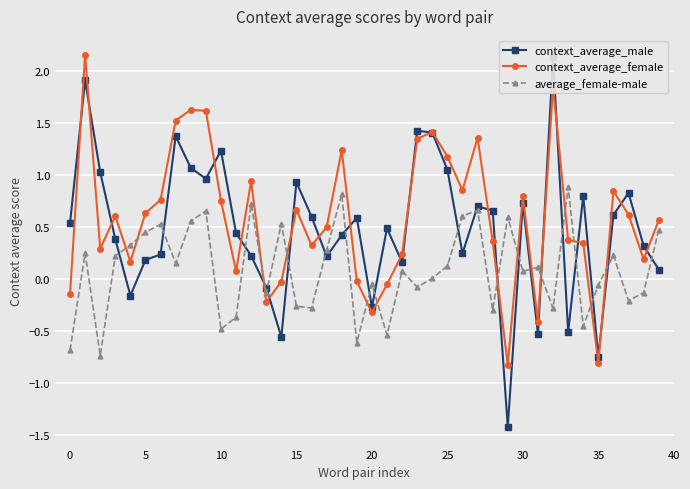

The average_female-male series shows 0.9 at 33. True or false?

True